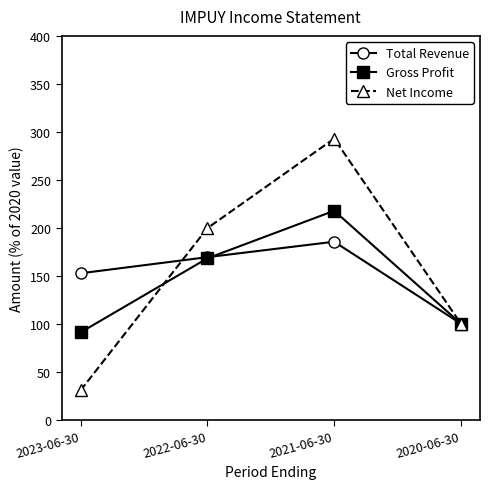

At which category does Gross Profit reach its first local peak?

2021-06-30